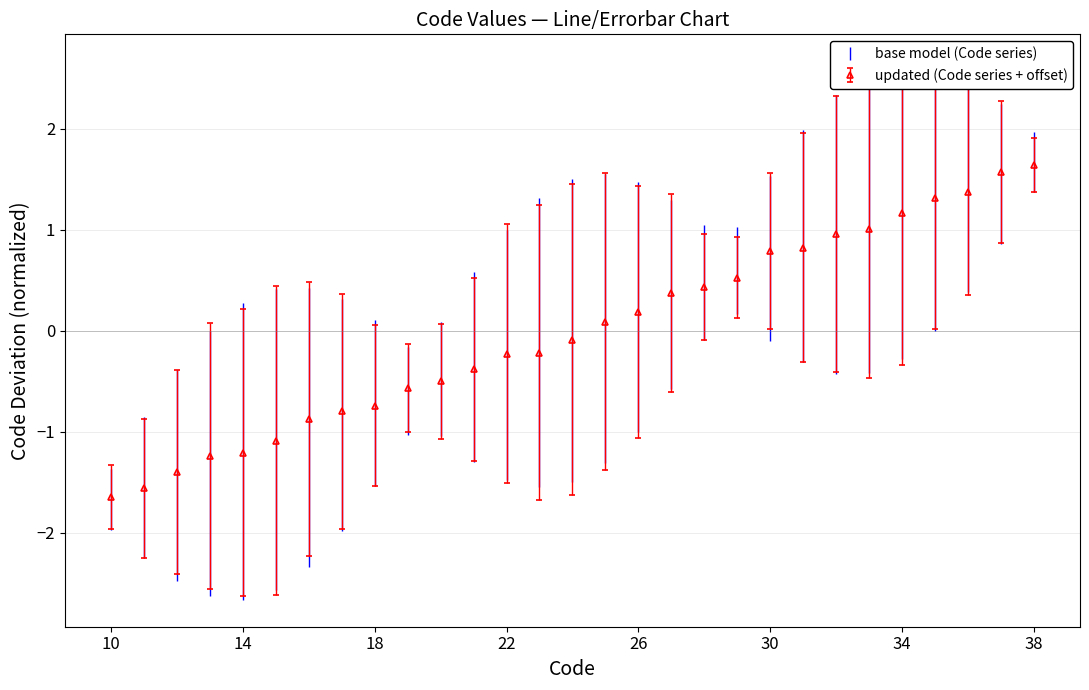

How many lines are shown in the chart?

1